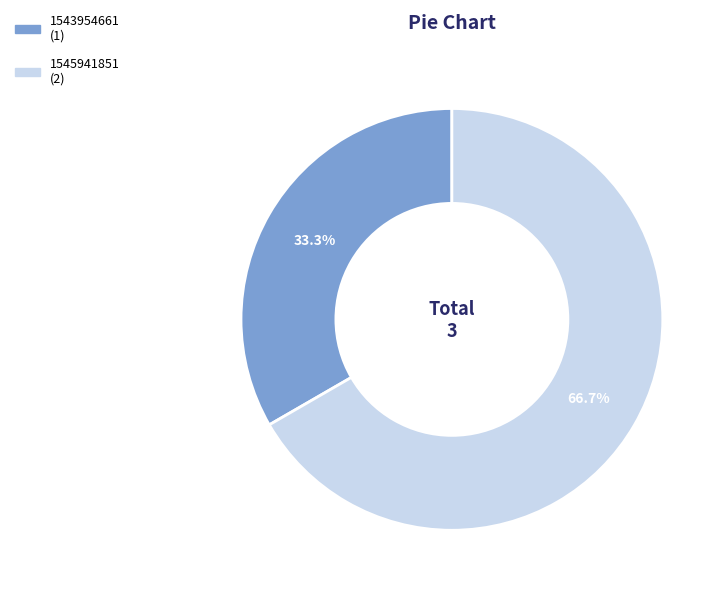

Is there any slice that represents more than half of the pie?

Yes